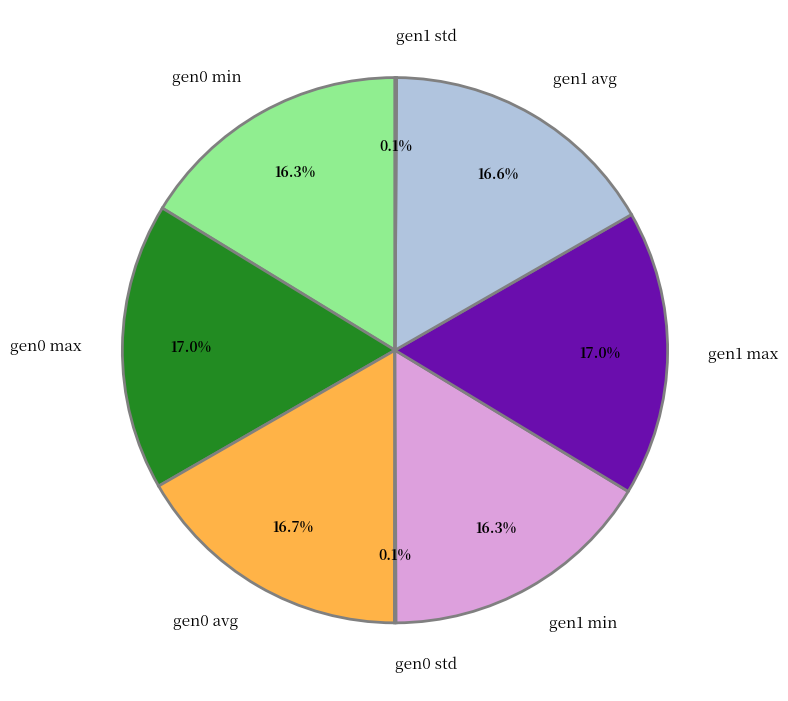

To the nearest percent, what is the average slice percentage?

12%